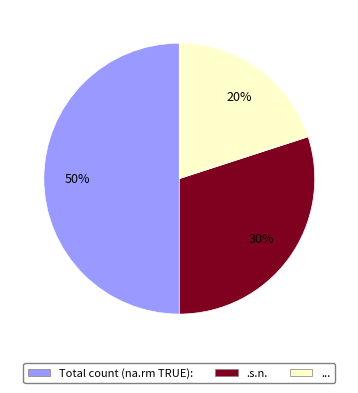

To the nearest percent, what is the difference between the Total count (na.rm TRUE): and .s.n. slice percentages?

20%